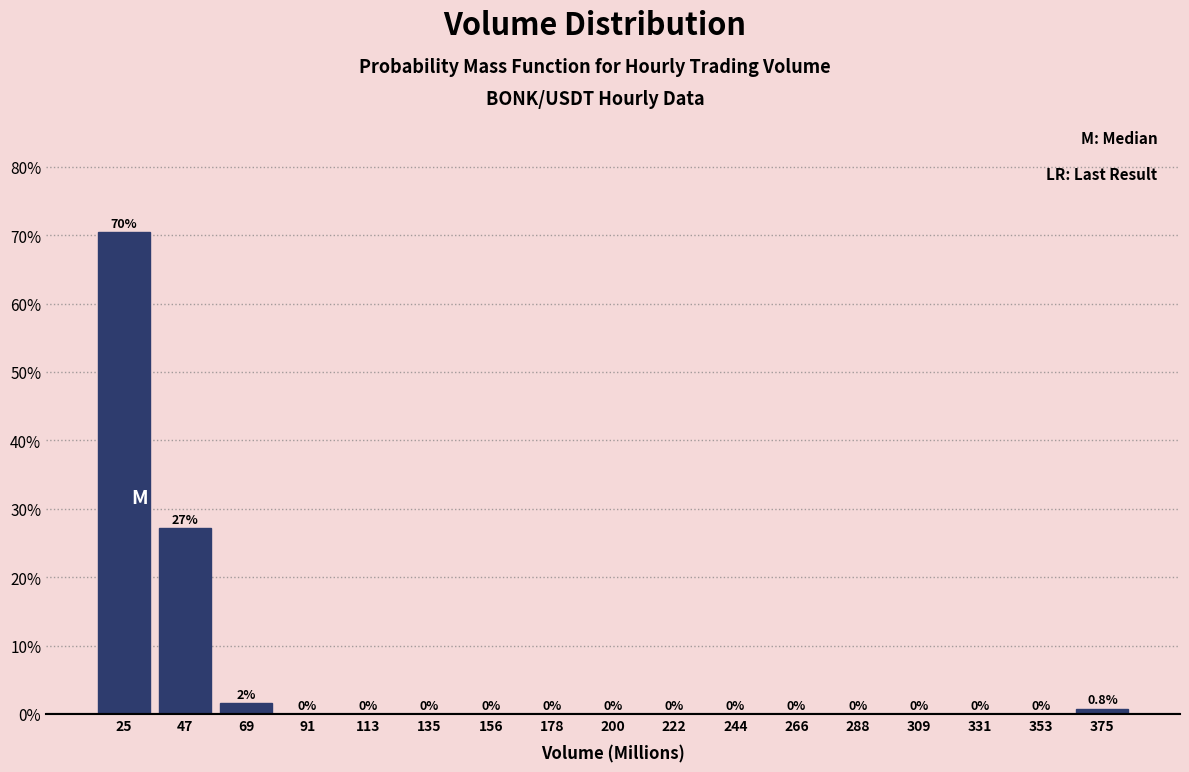

Over which range of the x-axis is the bar tallest?

15 to 35